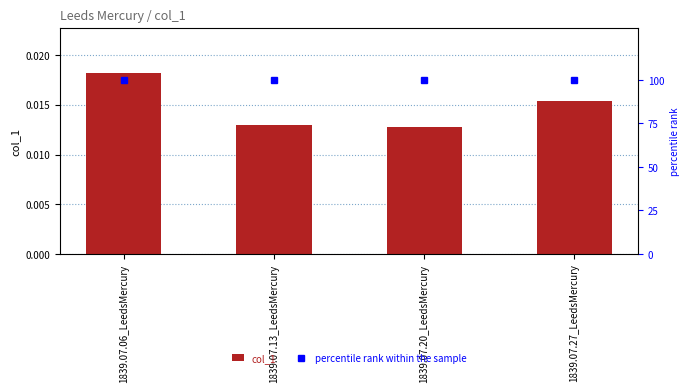

Which label corresponds to the largest value in the chart?

1839.07.06_LeedsMercury